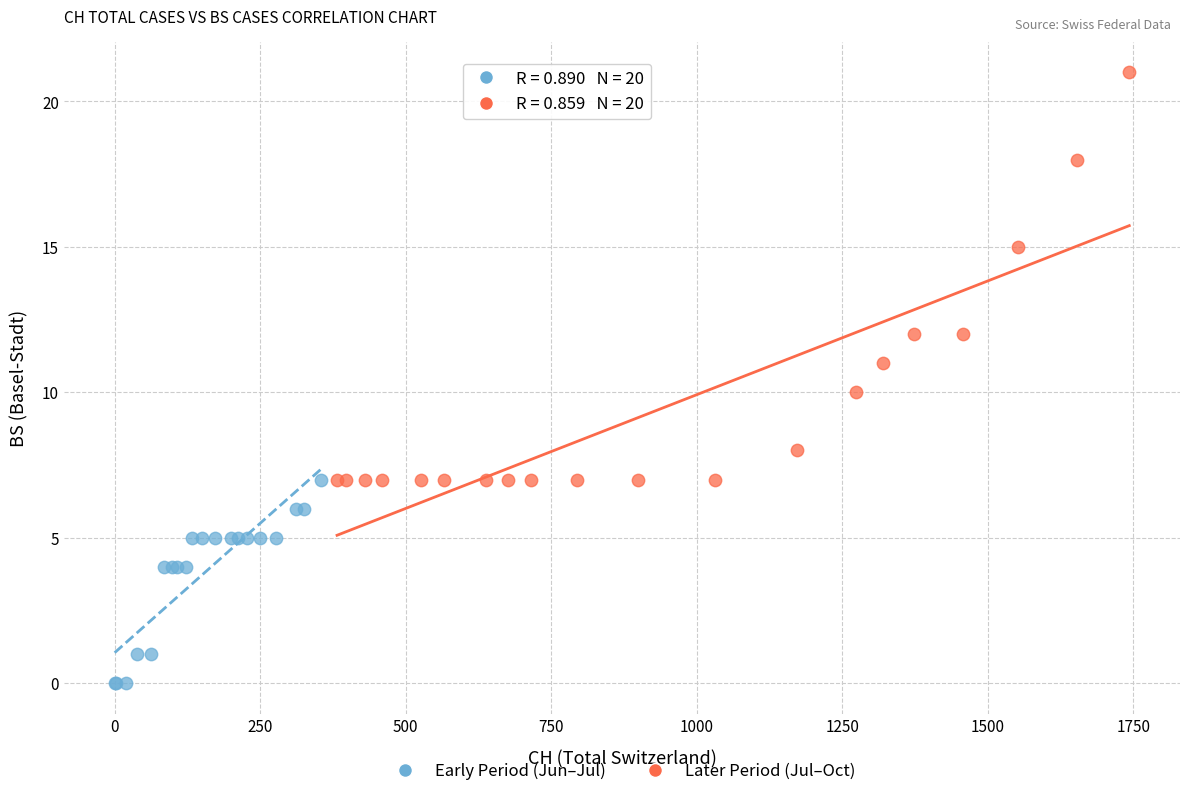

Which series contains the lowest Y value?

Early Period (Jun–Jul)